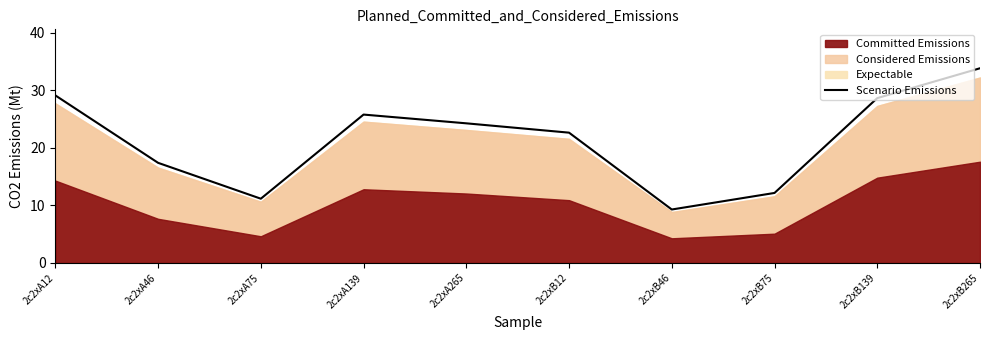

True or false: the data shows 15.4 at 2c2xA12.

False